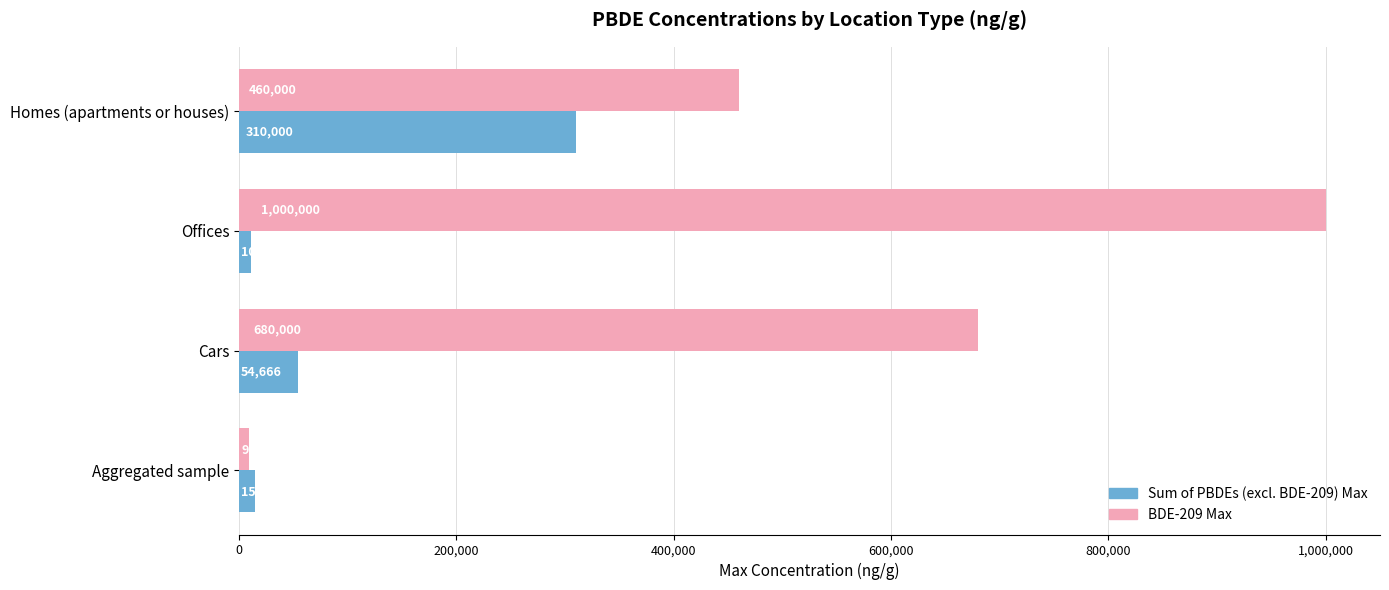

What value does the Sum of PBDEs (excl. BDE-209) Max series have at Aggregated sample?

15000